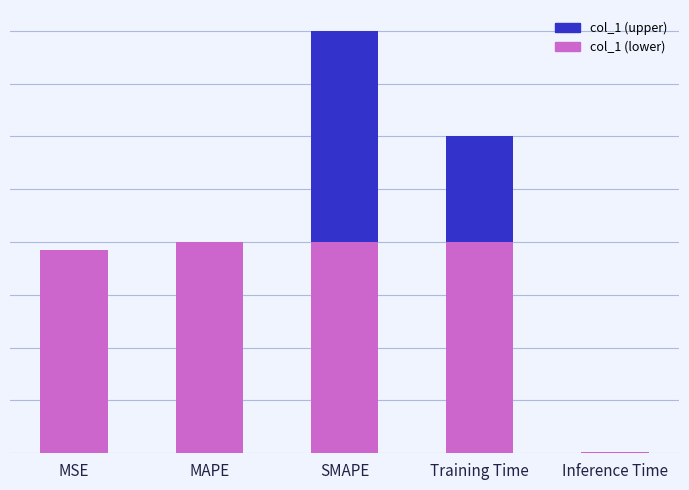

What position from the left is Inference Time?

5